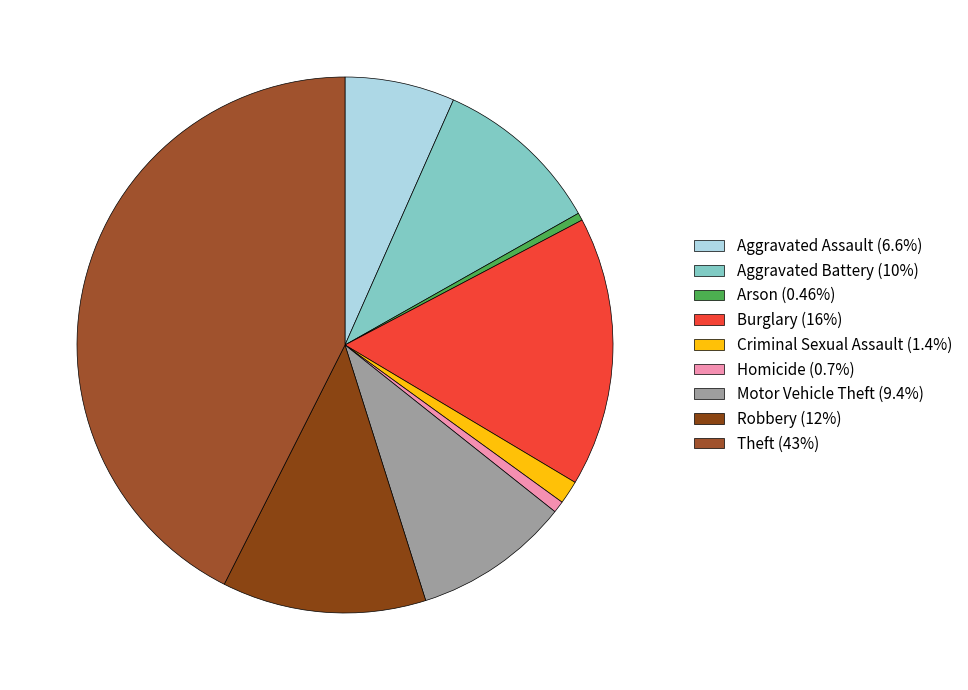

To the nearest percent, what percentage of the pie is Criminal Sexual Assault?

1%